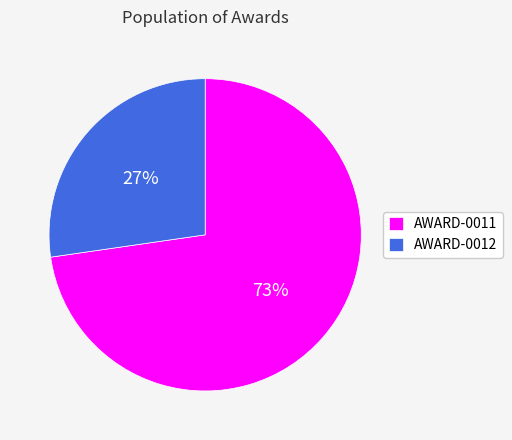

Count the number of slices in the pie.

2